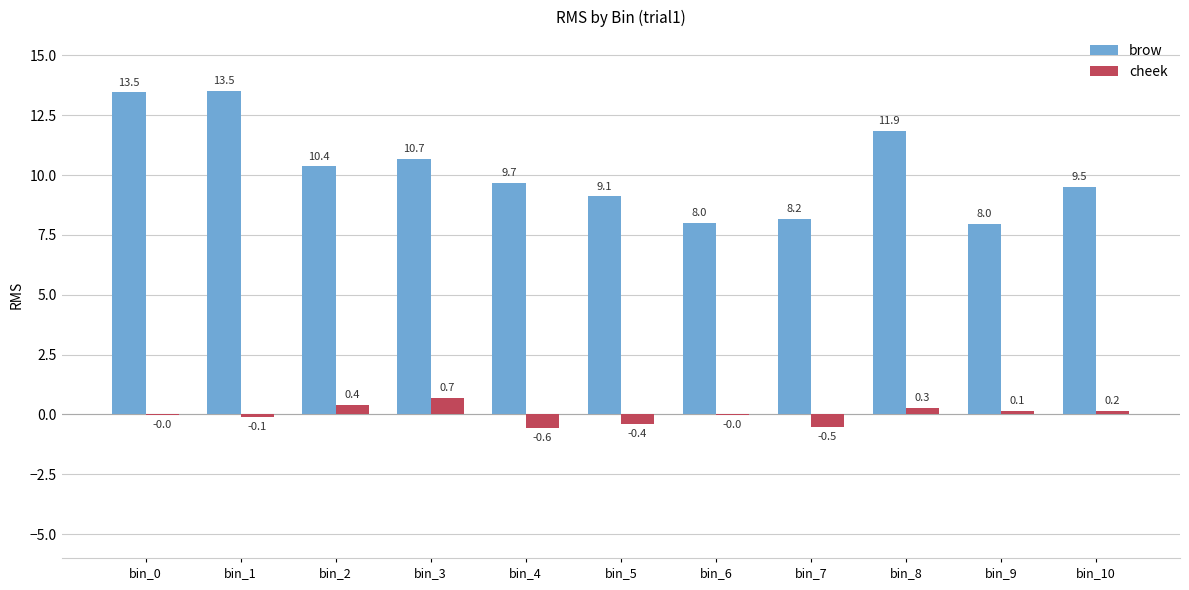

At which label is brow closest to 10?

bin_4